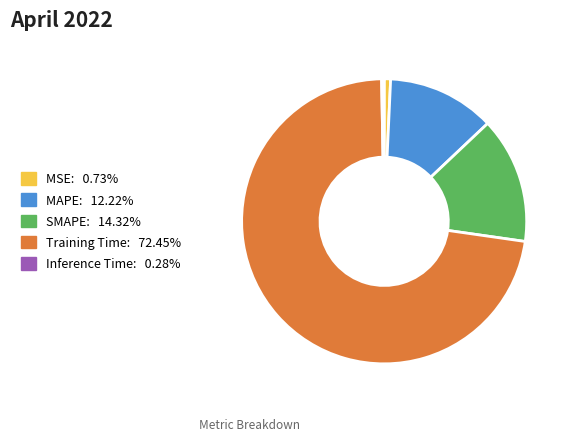

What is the largest slice in the pie chart?

Training Time